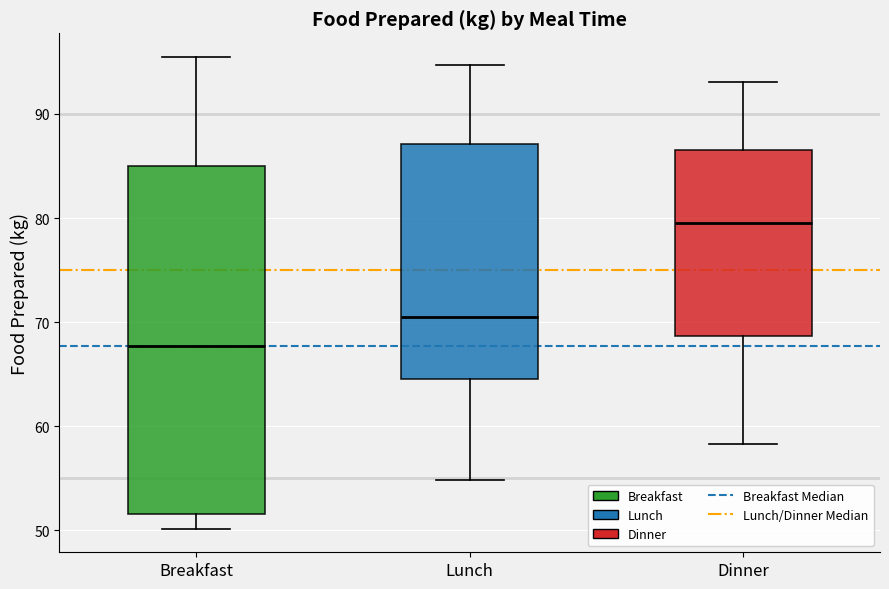

Reading left to right, transcribe this box plot: for each box, give where its median line is, the range the box spans, and where its two whiskers end, as read against the y-axis. The values are not printed on the chart, so give them approximately, as read against the axis.

Breakfast: median 68, box 52 to 85, whiskers 50 to 95
Lunch: median 71, box 65 to 87, whiskers 55 to 95
Dinner: median 80, box 69 to 87, whiskers 58 to 93